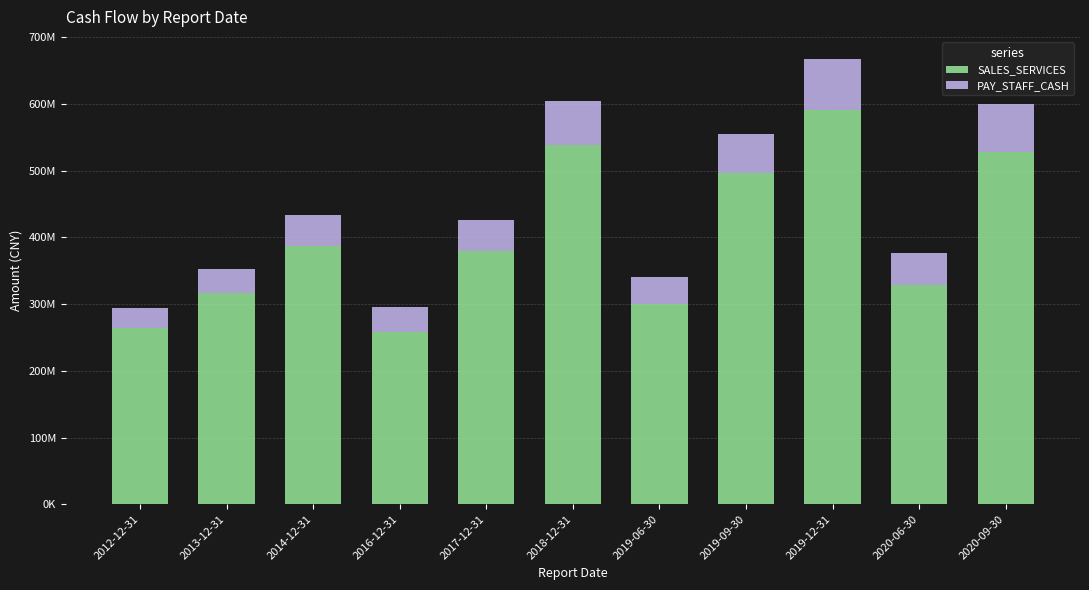

What are all the series names shown in the legend?

SALES_SERVICES, PAY_STAFF_CASH